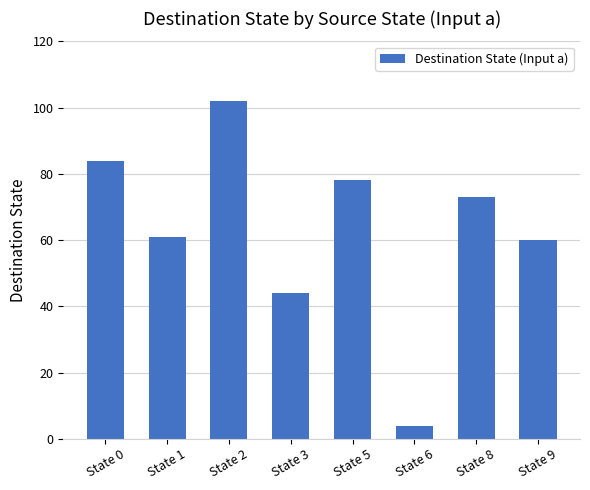

Reading left to right, transcribe all the data shown in this chart.

State 0=84	State 1=61	State 2=102	State 3=44	State 5=78	State 6=4	State 8=73	State 9=60